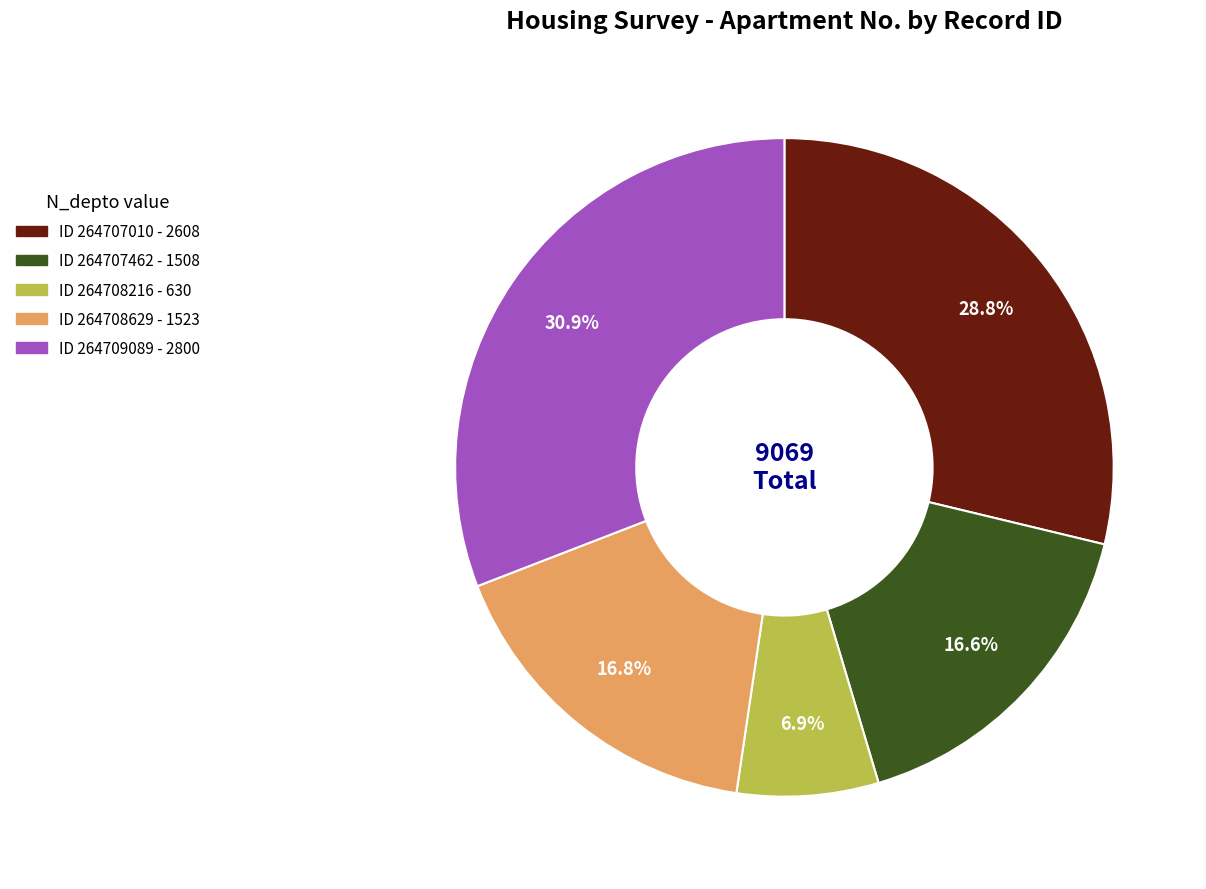

Is there a majority slice in this chart?

No